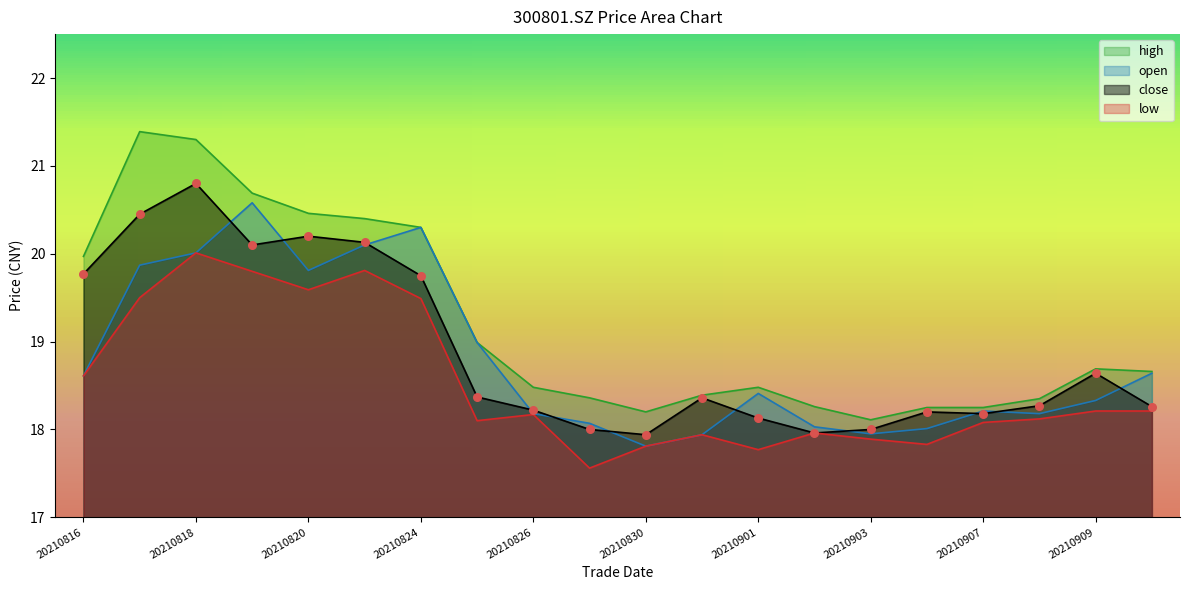

What is the total value across all series at 20210820?

80.1